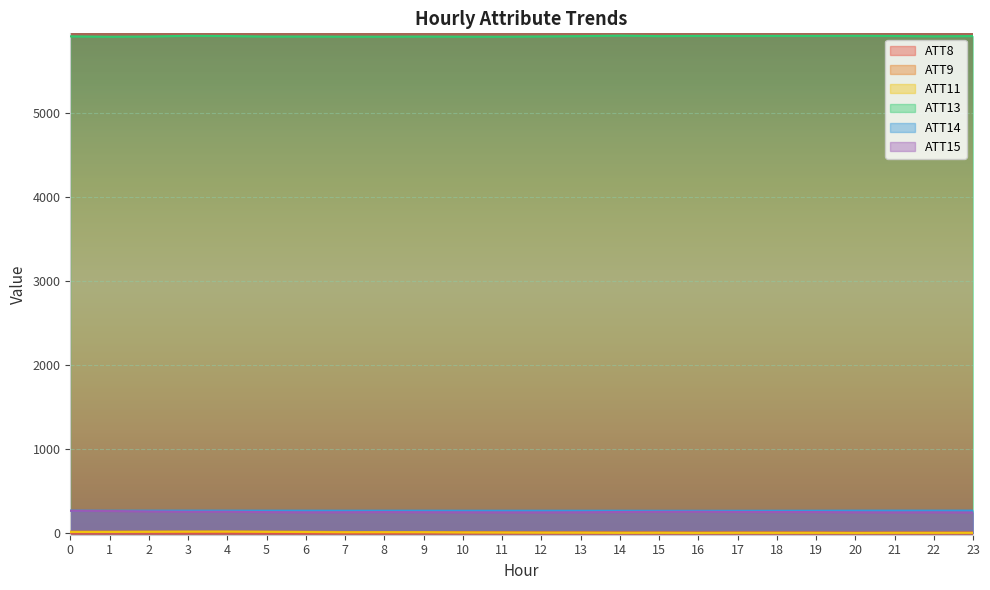

What are all the series names shown in the legend?

ATT8, ATT9, ATT11, ATT13, ATT14, ATT15